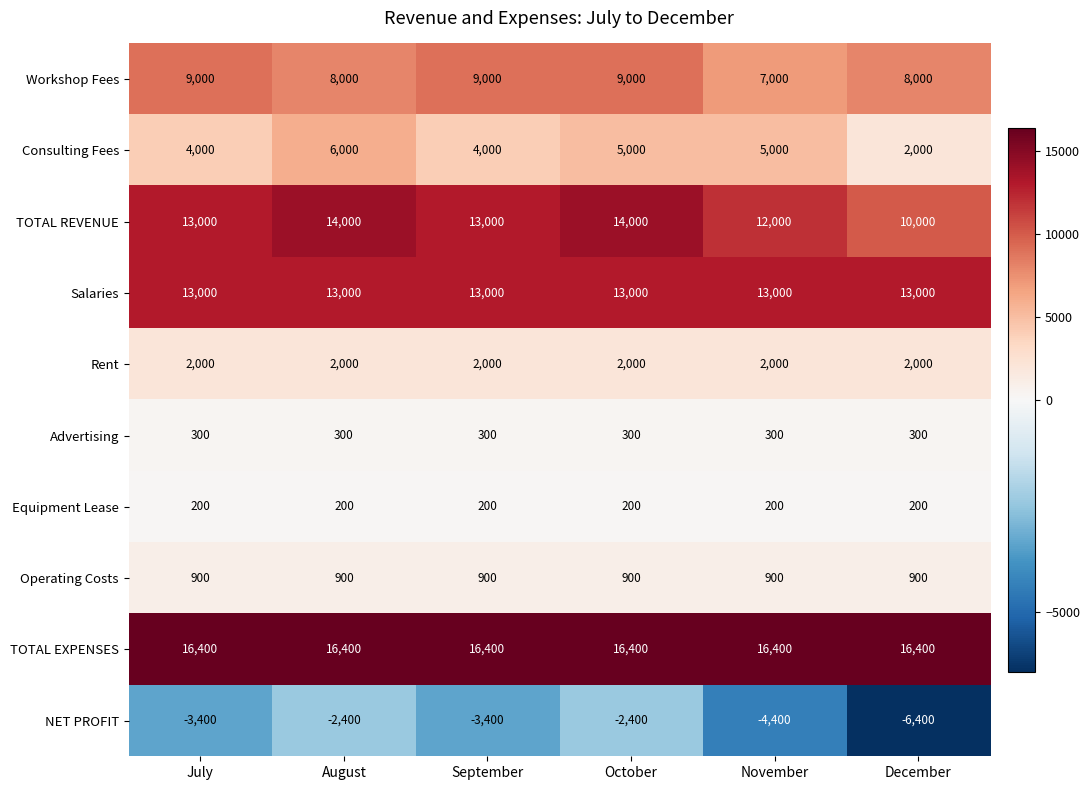

What is the approximate value of TOTAL EXPENSES at December?

16400